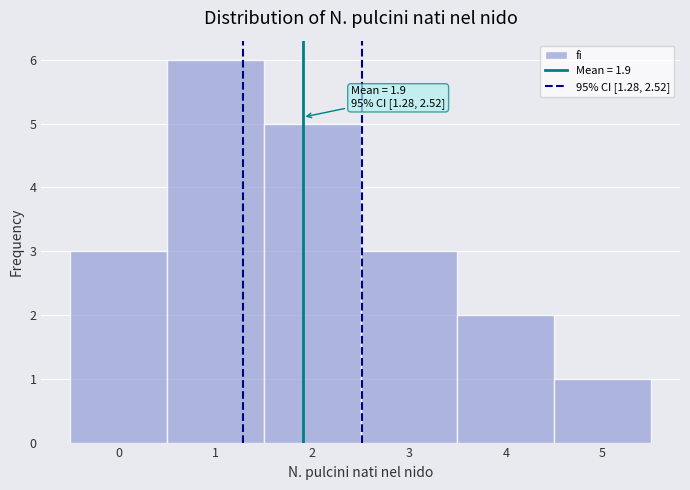

Over which range of the x-axis is the bar tallest?

0.5 to 1.5